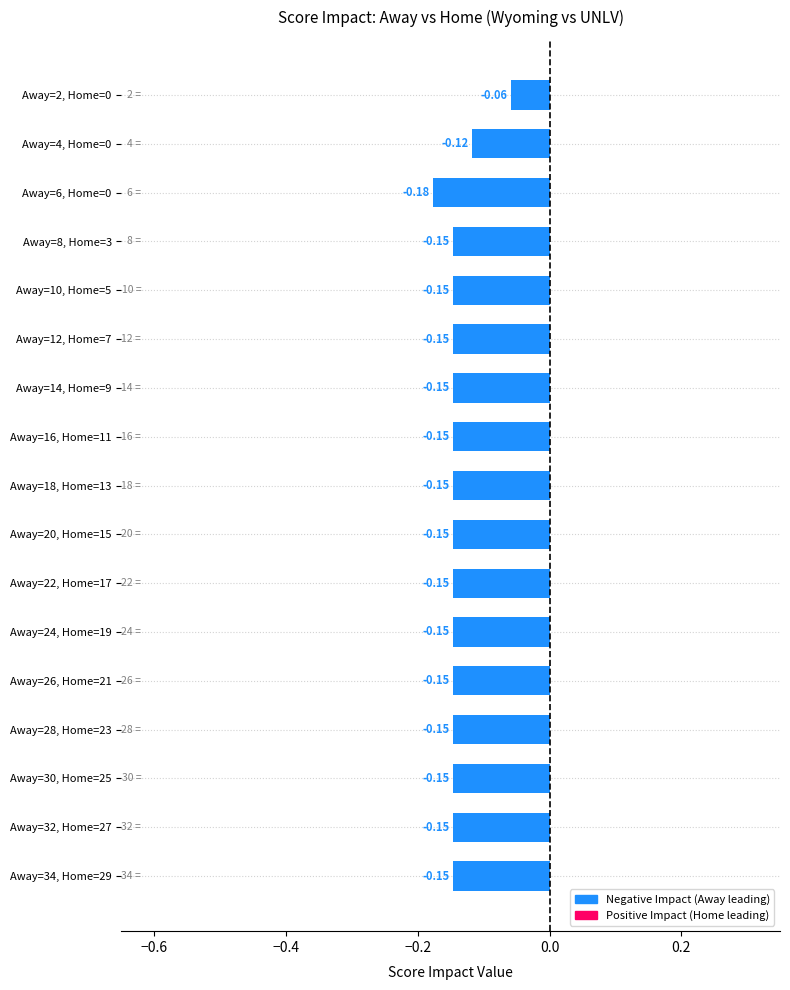

How many bars are there in total?

17